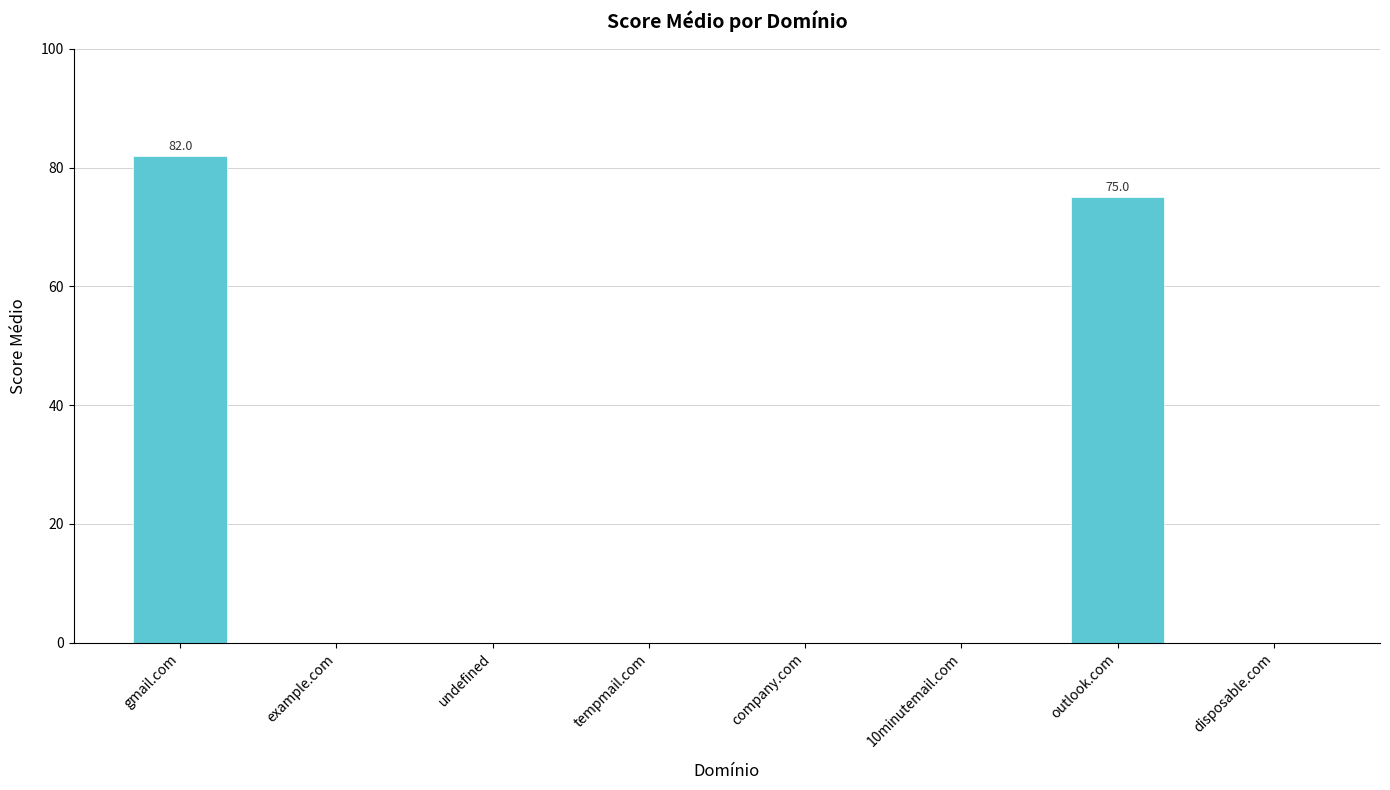

Are the bars horizontal?

No